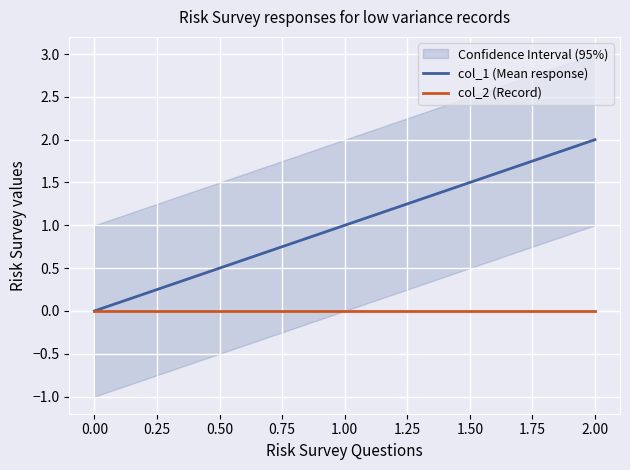

List the series in order of their peak value, lowest first.

col_2 (Record), col_1 (Mean response)